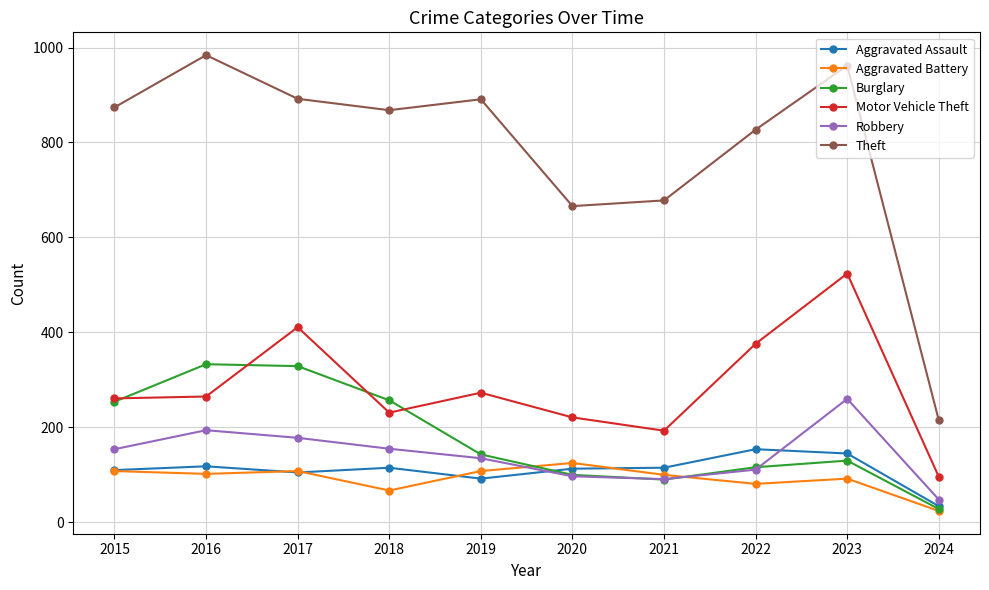

Count the number of data series in this chart.

6